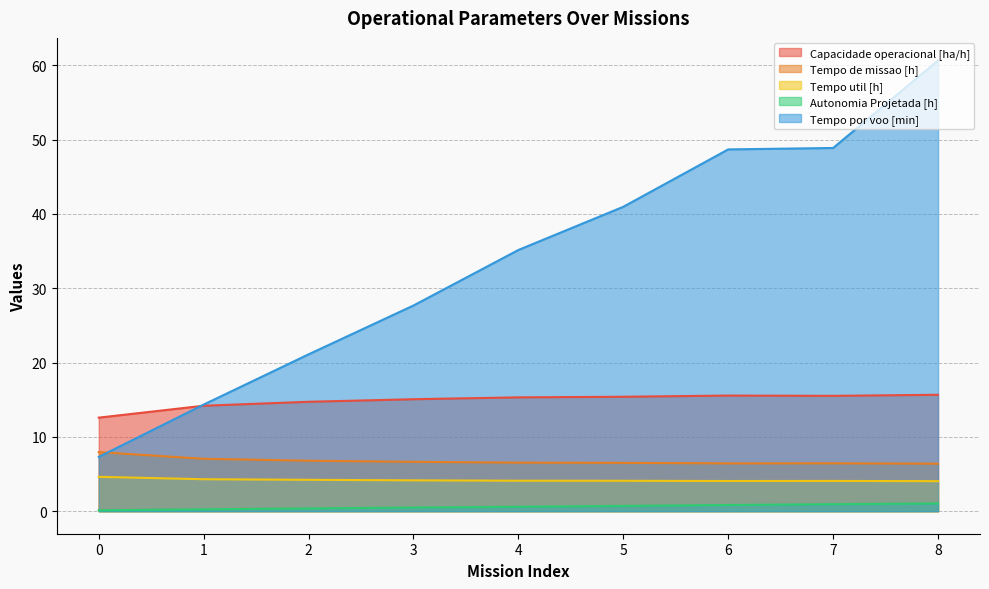

Rank the categories by Tempo por voo [min] value from lowest to highest.

0, 1, 2, 3, 4, 5, 6, 7, 8